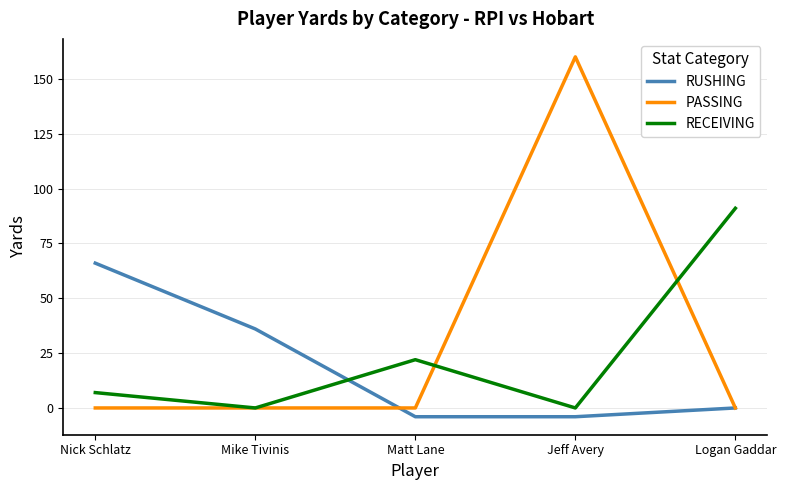

What is the difference between the highest and lowest values at Nick Schlatz?

66